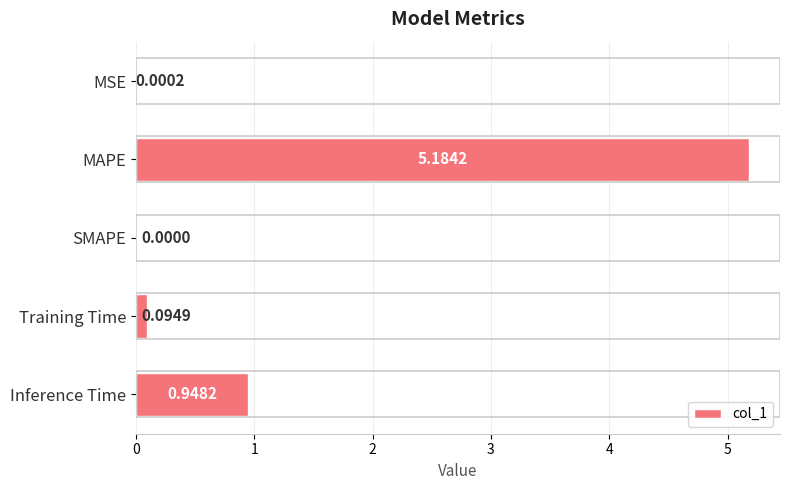

What is the maximum value shown in the chart?

5.2